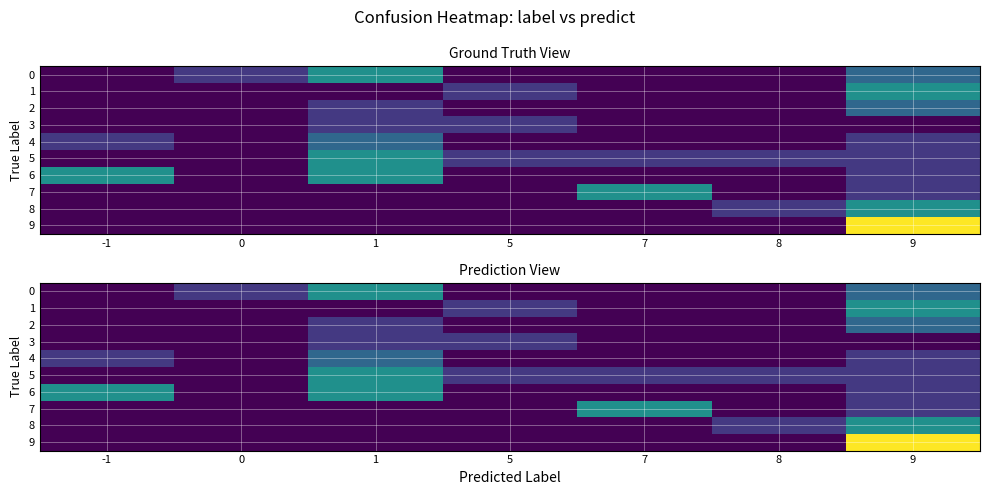

Is the value of 6 at -1 greater than the value of 2 at 1?

Yes